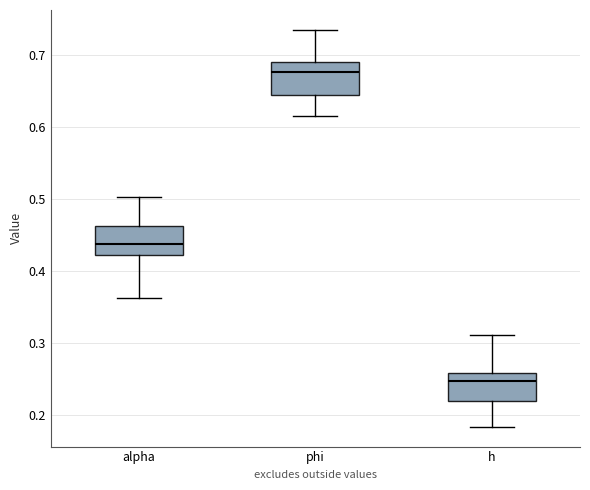

Reading left to right, read every box against the y-axis: the position of its median line, the range the box covers, and the ends of its whiskers. The values are not printed on the chart, so give them approximately, as read against the axis.

alpha: median 0.44, box 0.42 to 0.46, whiskers 0.36 to 0.50
phi: median 0.68, box 0.65 to 0.69, whiskers 0.62 to 0.74
h: median 0.25, box 0.22 to 0.26, whiskers 0.18 to 0.31